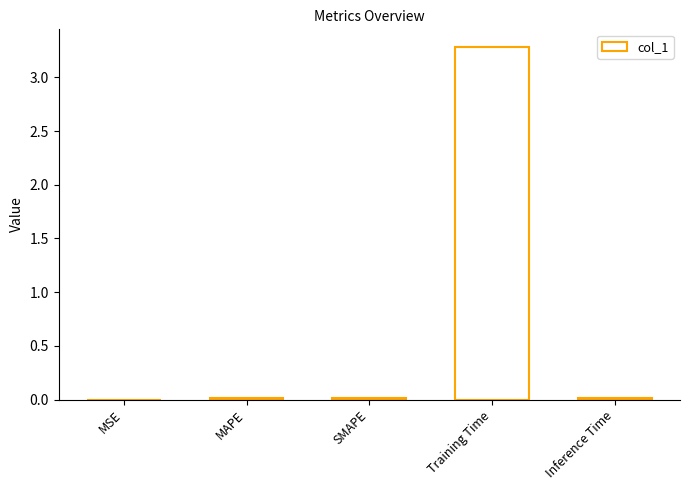

Is it true that the value at Training Time is 3.3?

True